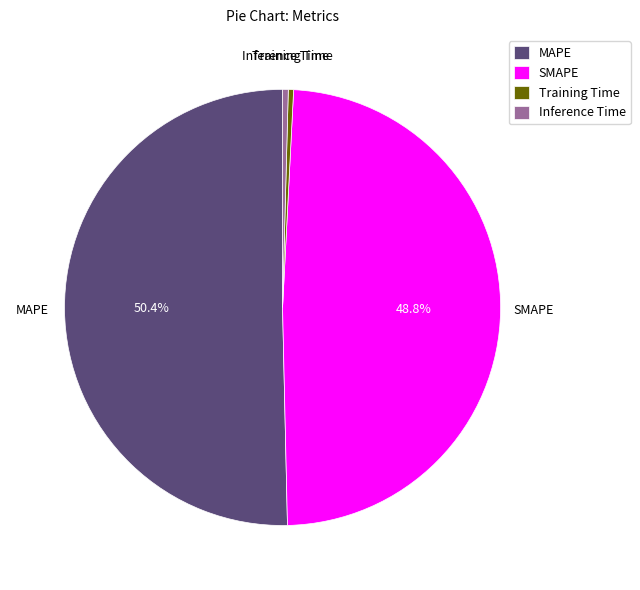

Between MAPE and Training Time, which is larger?

MAPE